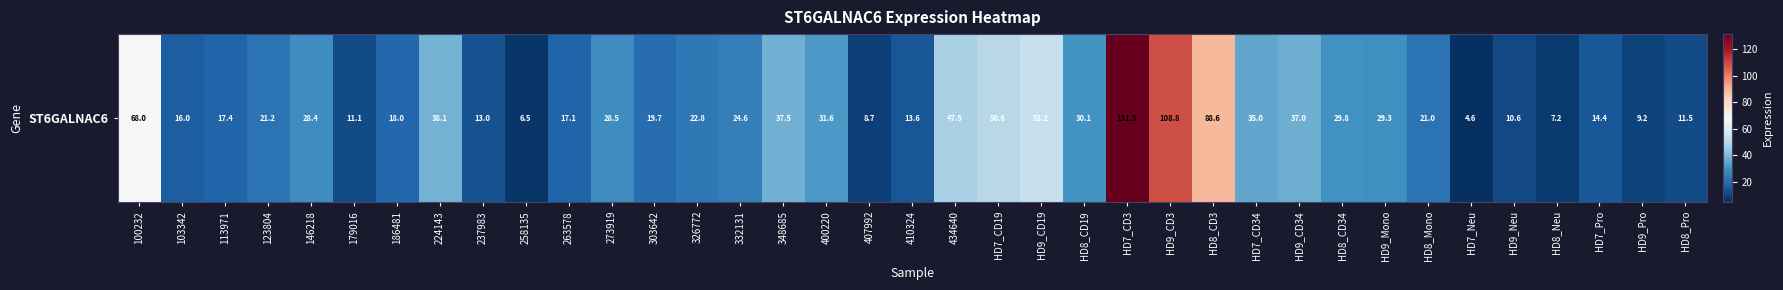

What is the sum of all values?

1161.8